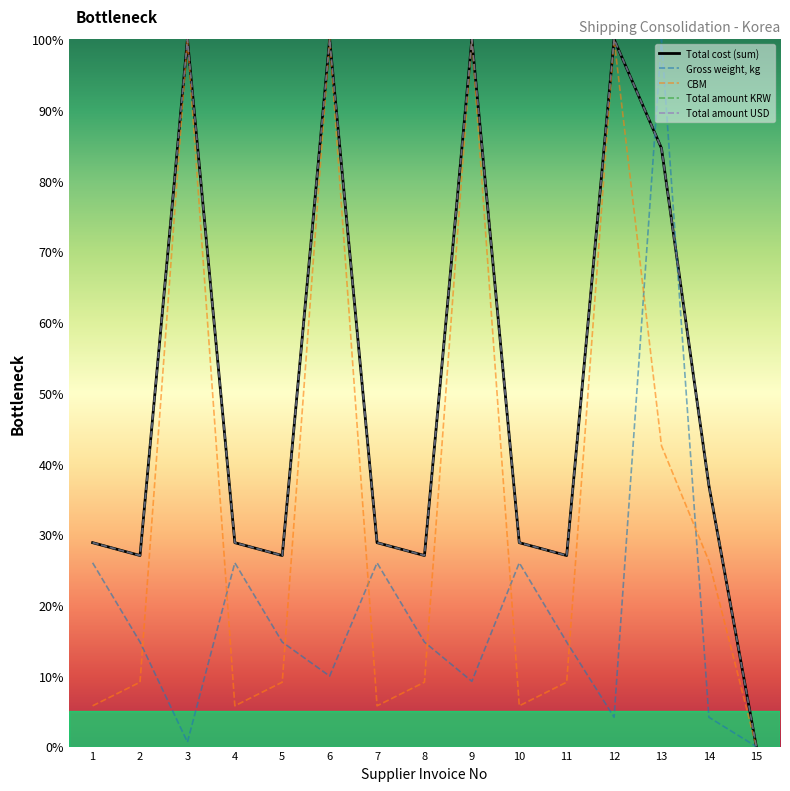

What are all the series names shown in the legend?

Gross weight, kg, Total cost (sum), CBM, Total amount KRW, Total amount USD